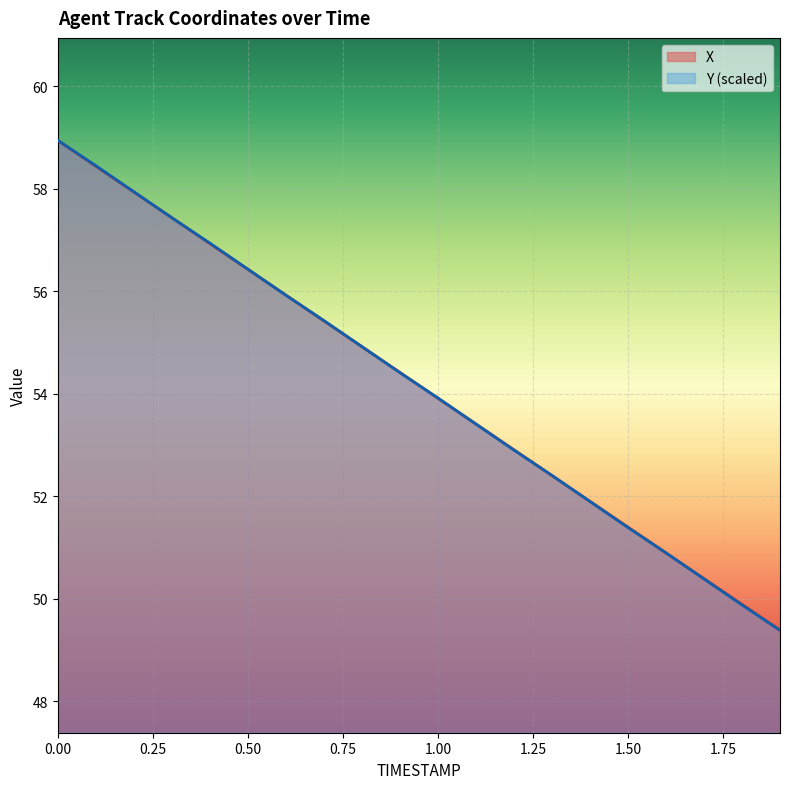

Reading left to right, what are all the values shown in this chart?

X: 58.9	58.4	57.9	57.4	56.9	56.4	55.9	55.4	54.9	54.4	53.9	53.4	52.9	52.4	51.9	51.4	50.9	50.4	49.9	49.4
Y: 58.9	58.5	57.9	57.4	56.9	56.4	55.9	55.4	54.9	54.4	53.9	53.4	52.9	52.4	51.9	51.4	50.9	50.4	49.9	49.4